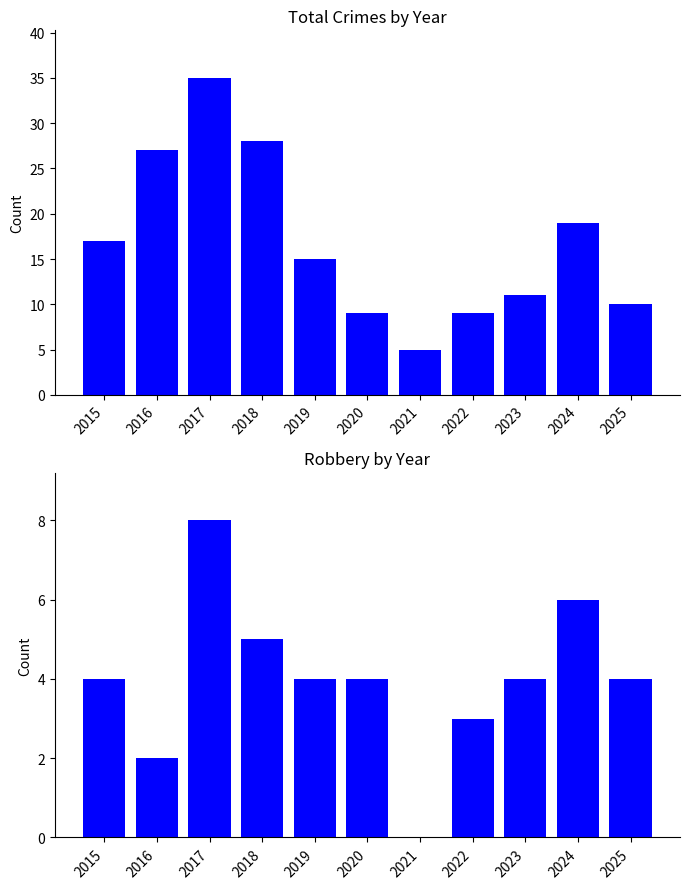

Does the chart contain stacked bars?

No